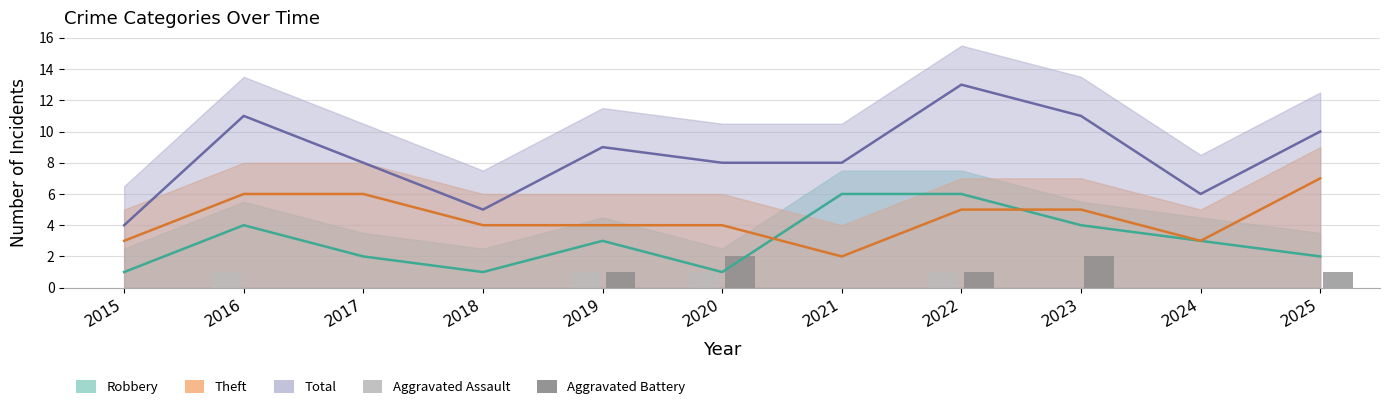

Are the bars grouped side by side (vs. stacked)?

Yes